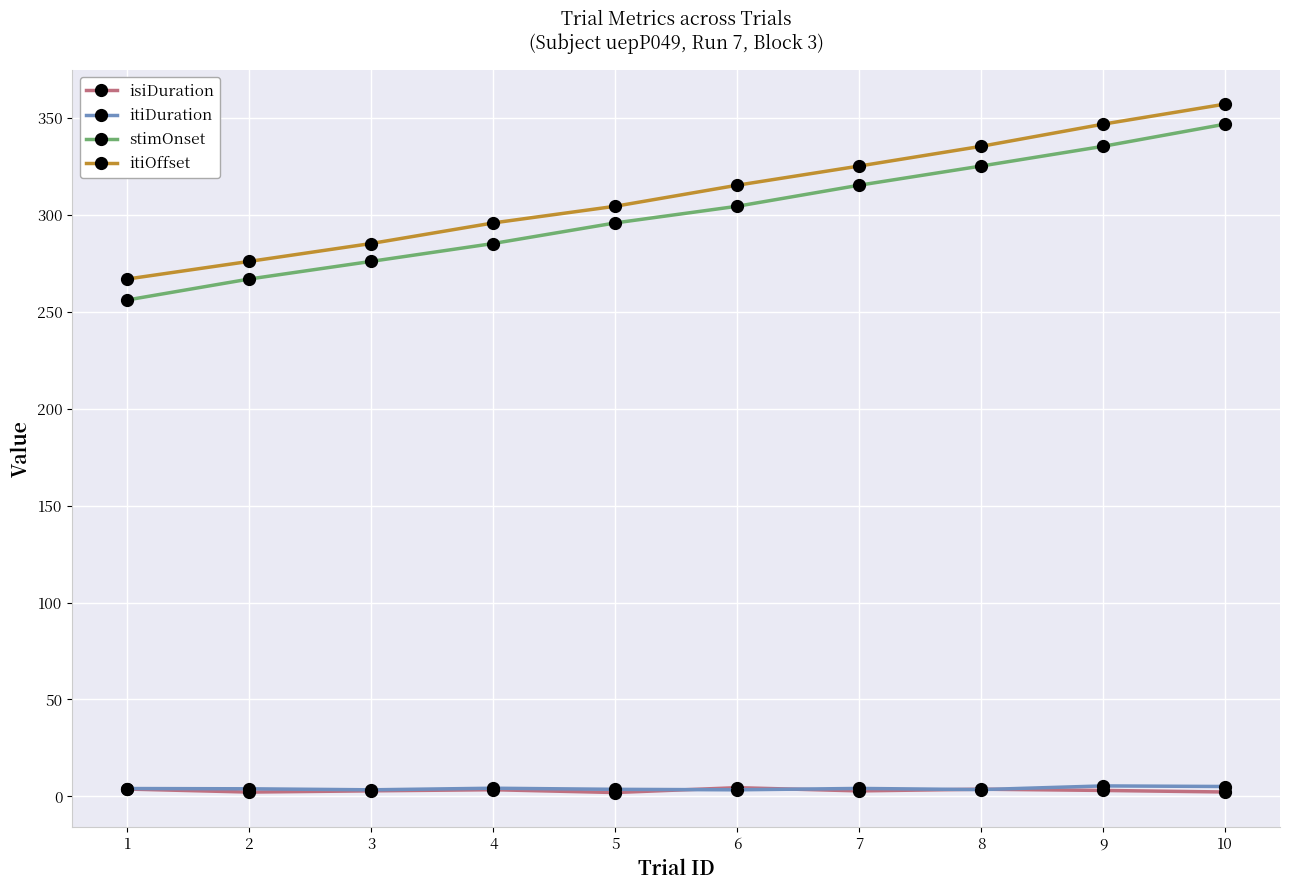

True or false: itiDuration and itiOffset intersect in this chart.

False